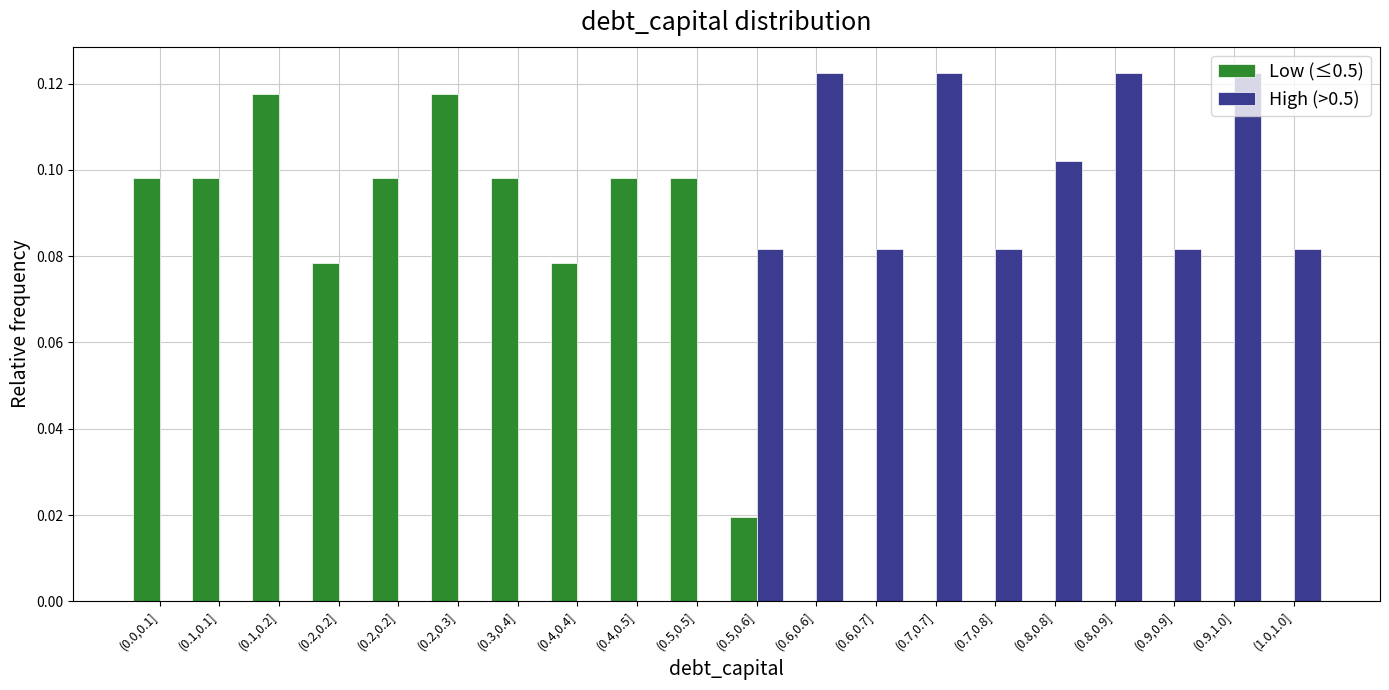

How many groups of bars are there?

20